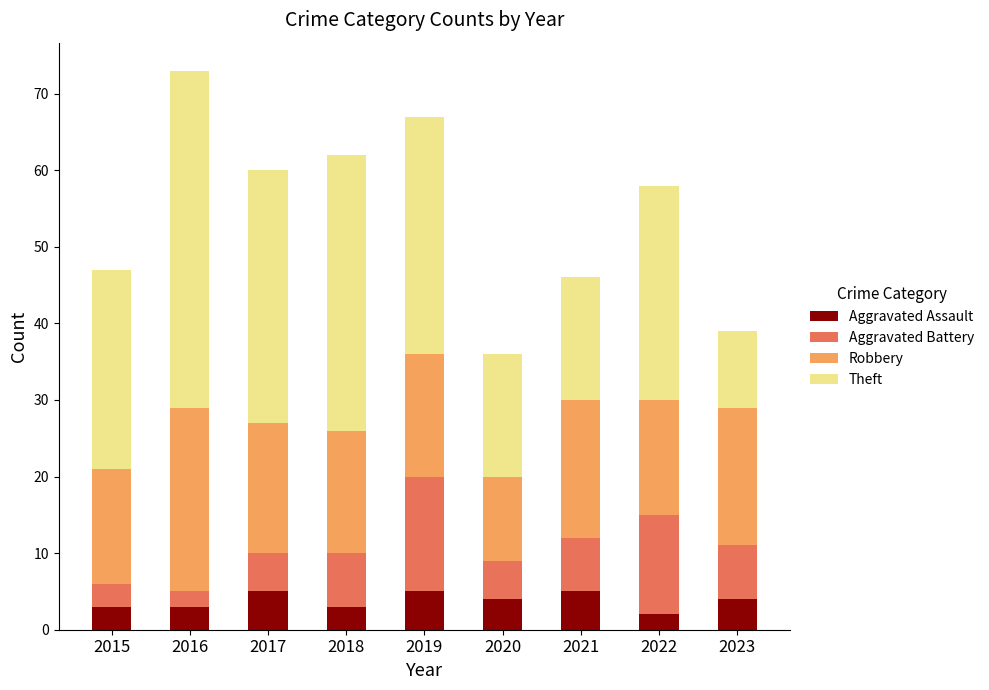

The value of Aggravated Assault at 2022 is 2. True or false?

True